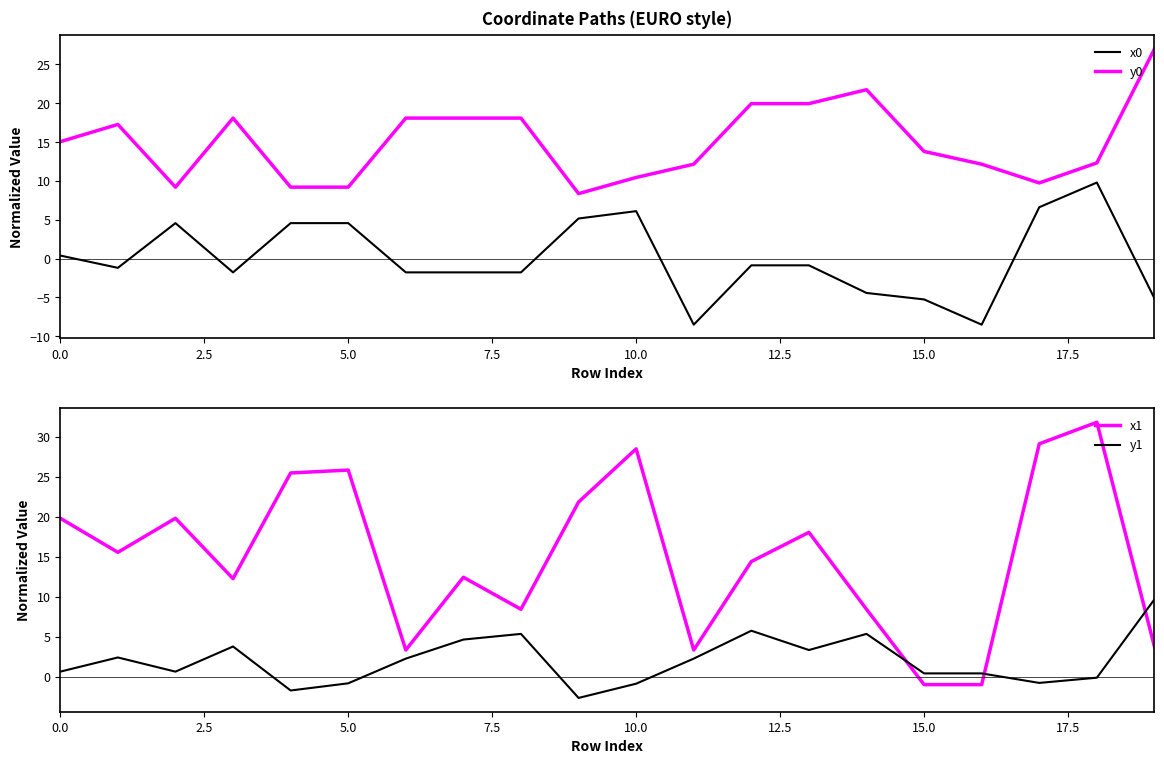

Read the y0 value at 11.

12.2